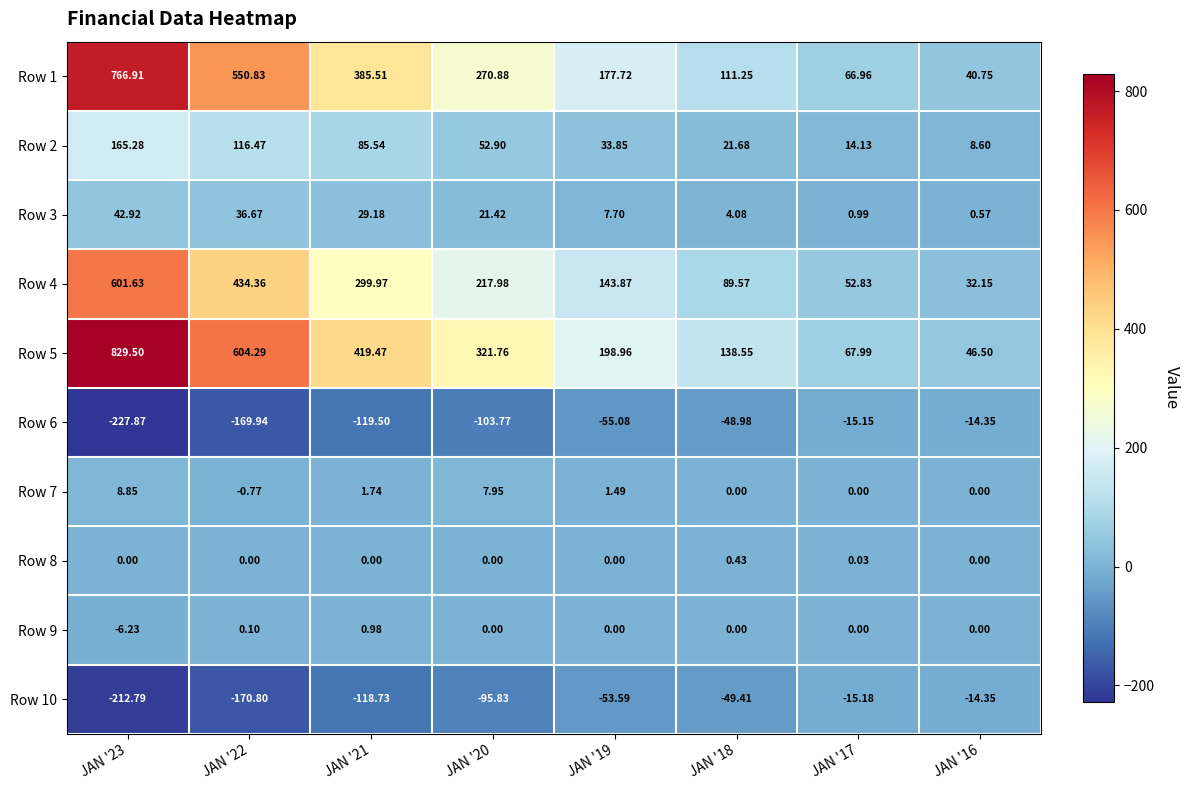

Is the value of Row 8 at JAN '21 greater than the value of Row 7 at JAN '22?

Yes